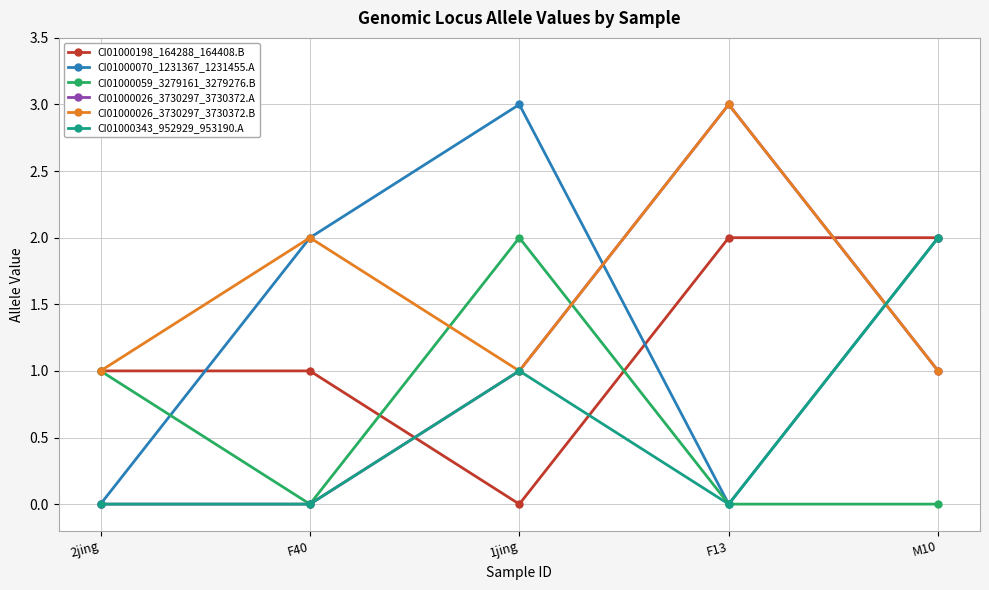

What is the approximate value of CI01000026_3730297_3730372.A at F13?

3